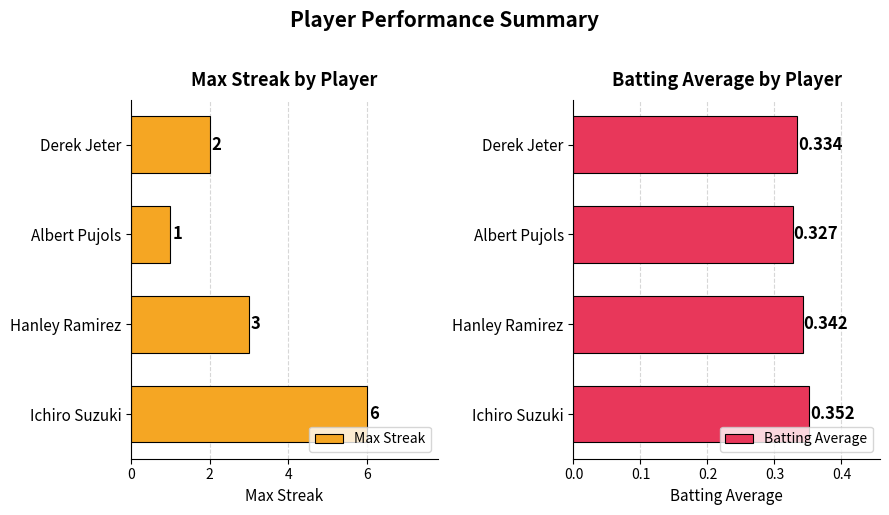

What is the average value of the Max Streak series?

3